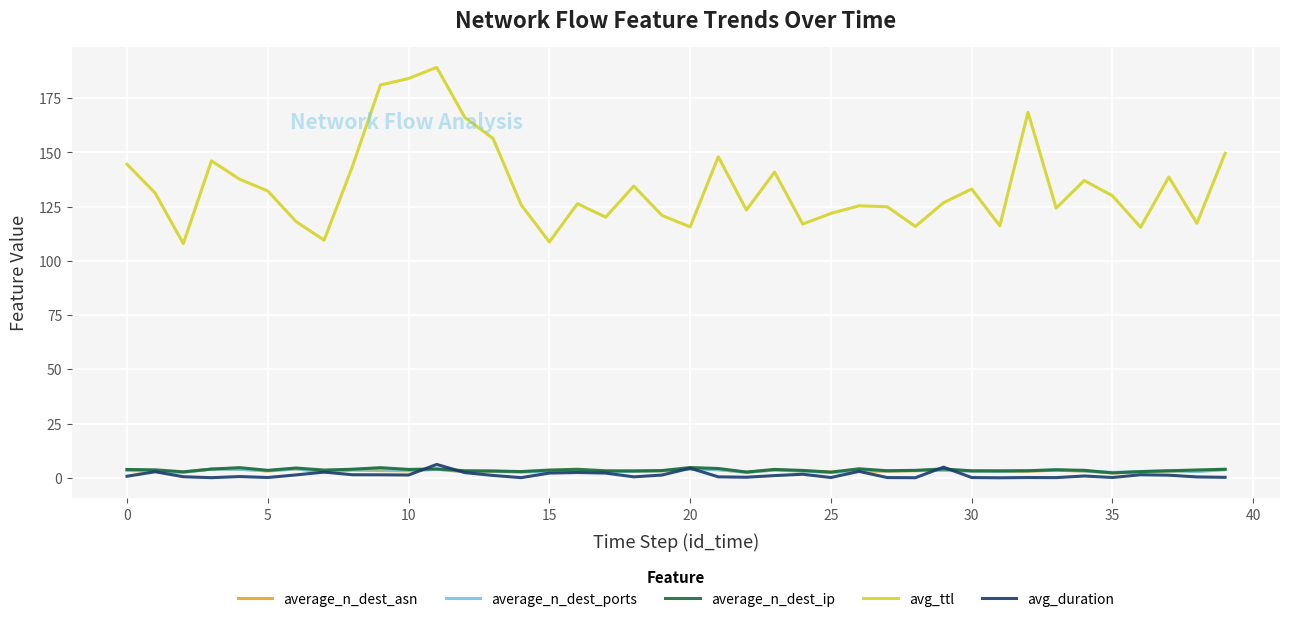

What is the highest value of the avg_duration series?

6.2